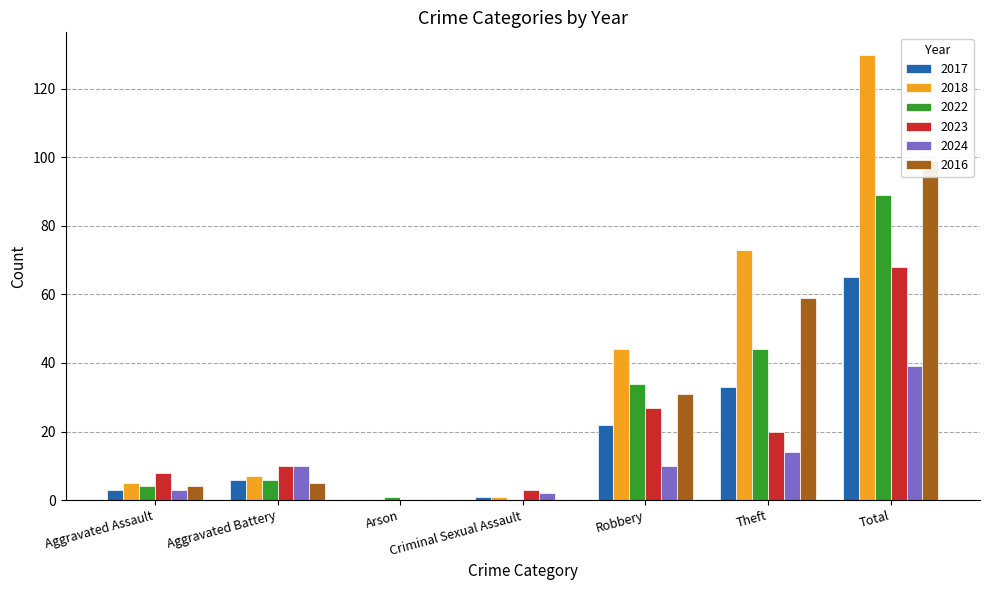

Reading left to right, list all the values displayed in this chart.

2017: 3	6	0	1	22	33	65
2018: 5	7	0	1	44	73	130
2022: 4	6	1	0	34	44	89
2023: 8	10	0	3	27	20	68
2024: 3	10	0	2	10	14	39
2016: 4	5	0	0	31	59	99